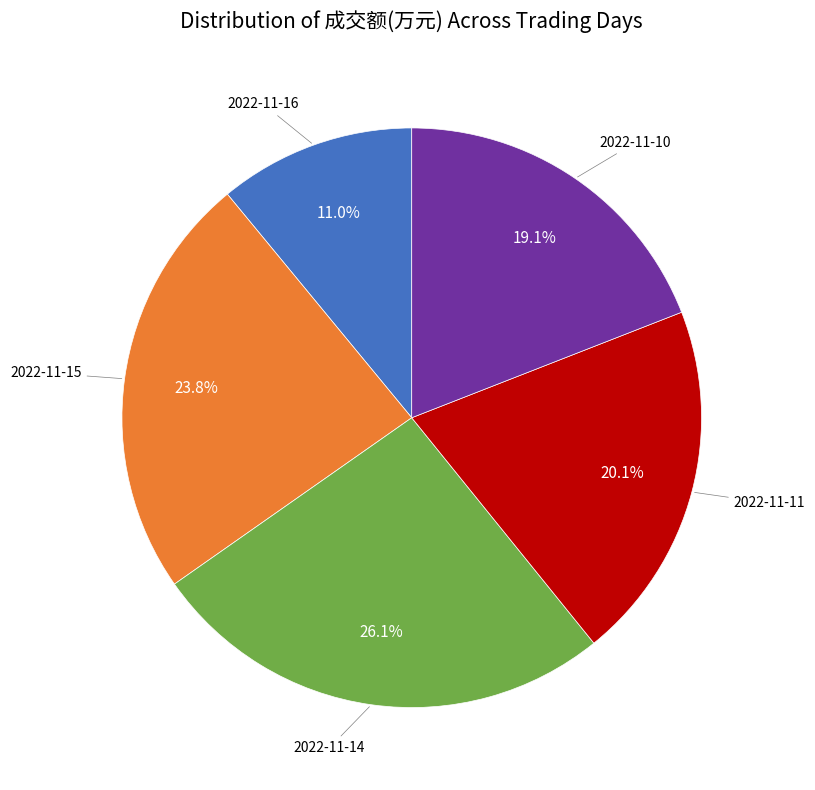

Is there a majority slice in this chart?

No